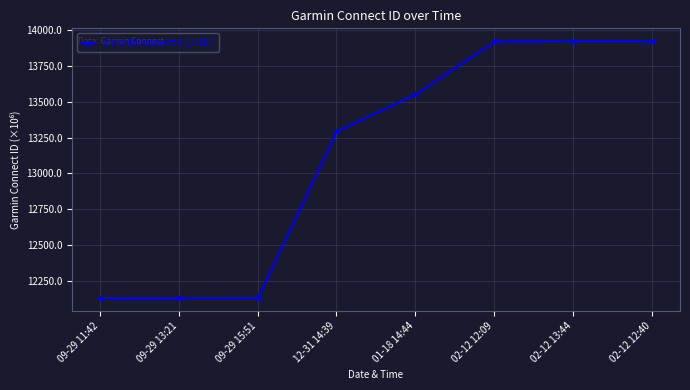

What position from the left is 09-29 13:21?

2